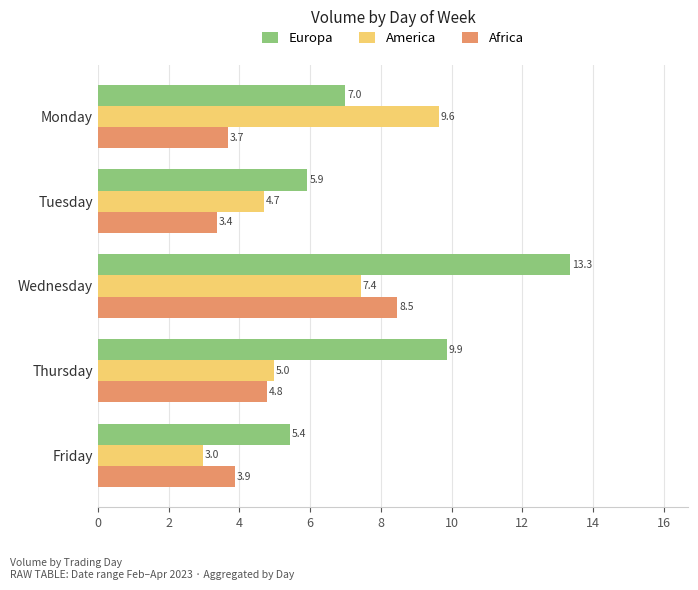

What is the greatest value displayed?

13.3